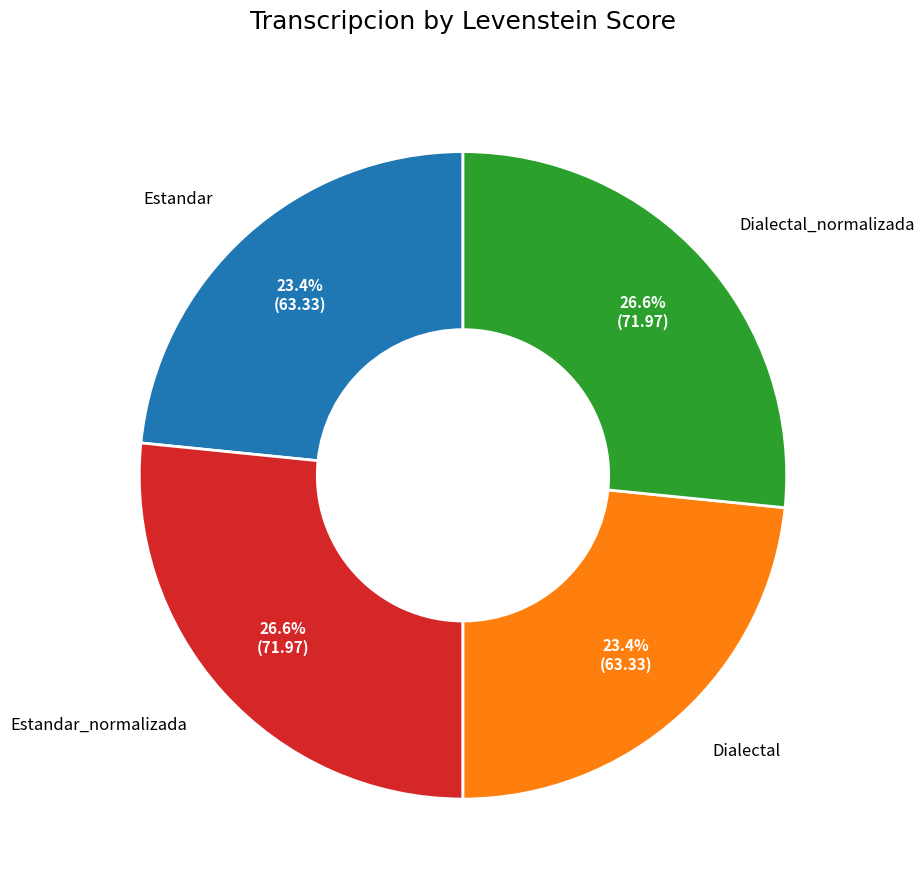

Is there a majority slice in this chart?

No